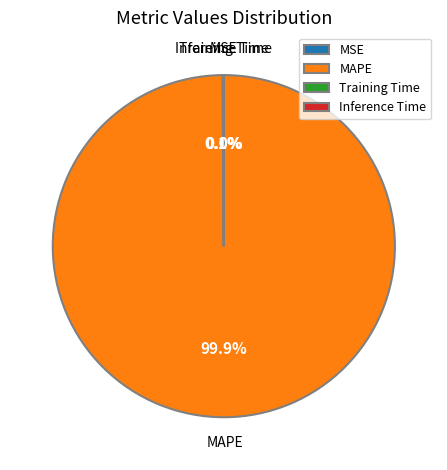

What is the largest slice in the pie chart?

MAPE